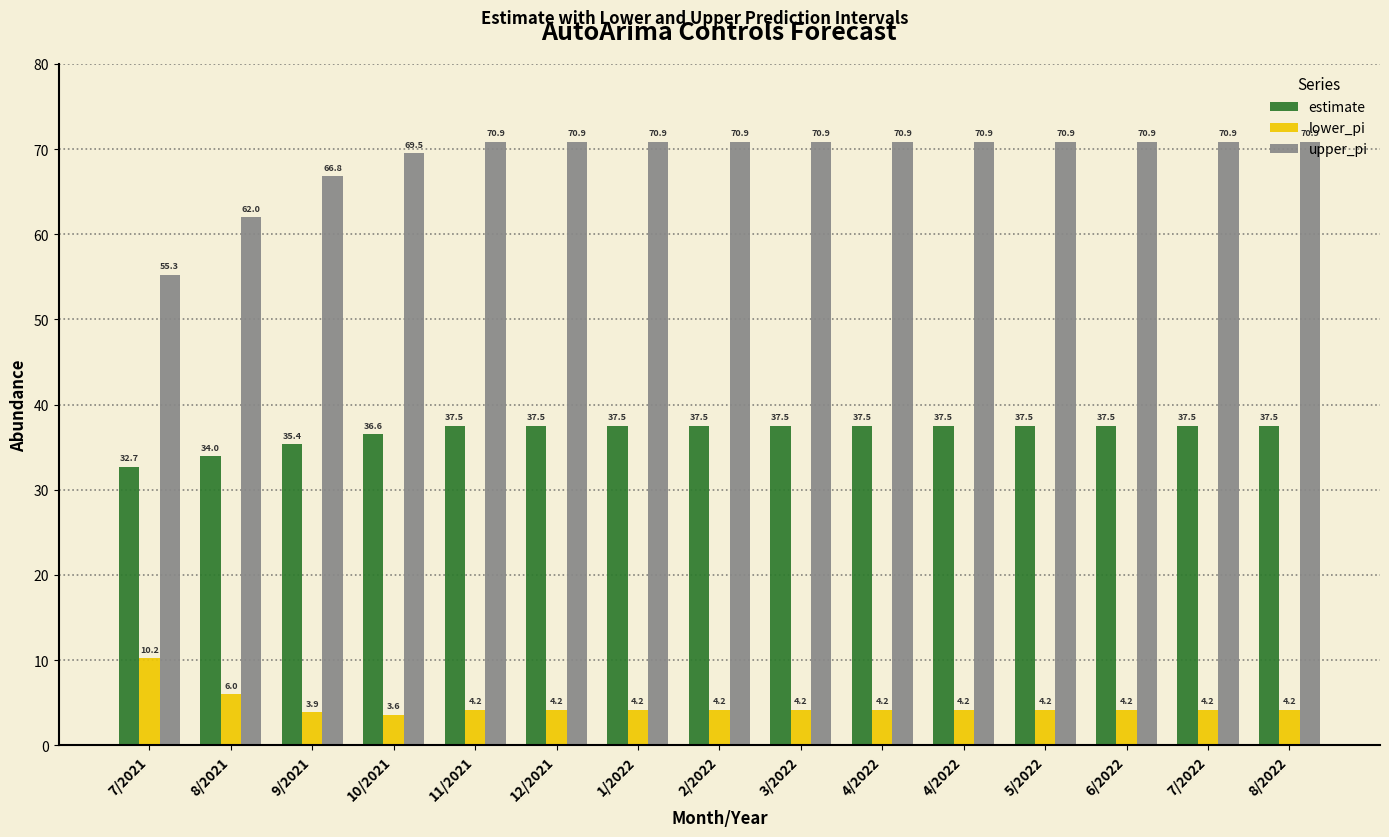

What is the difference between the highest and lowest values at 5/2022?

66.7